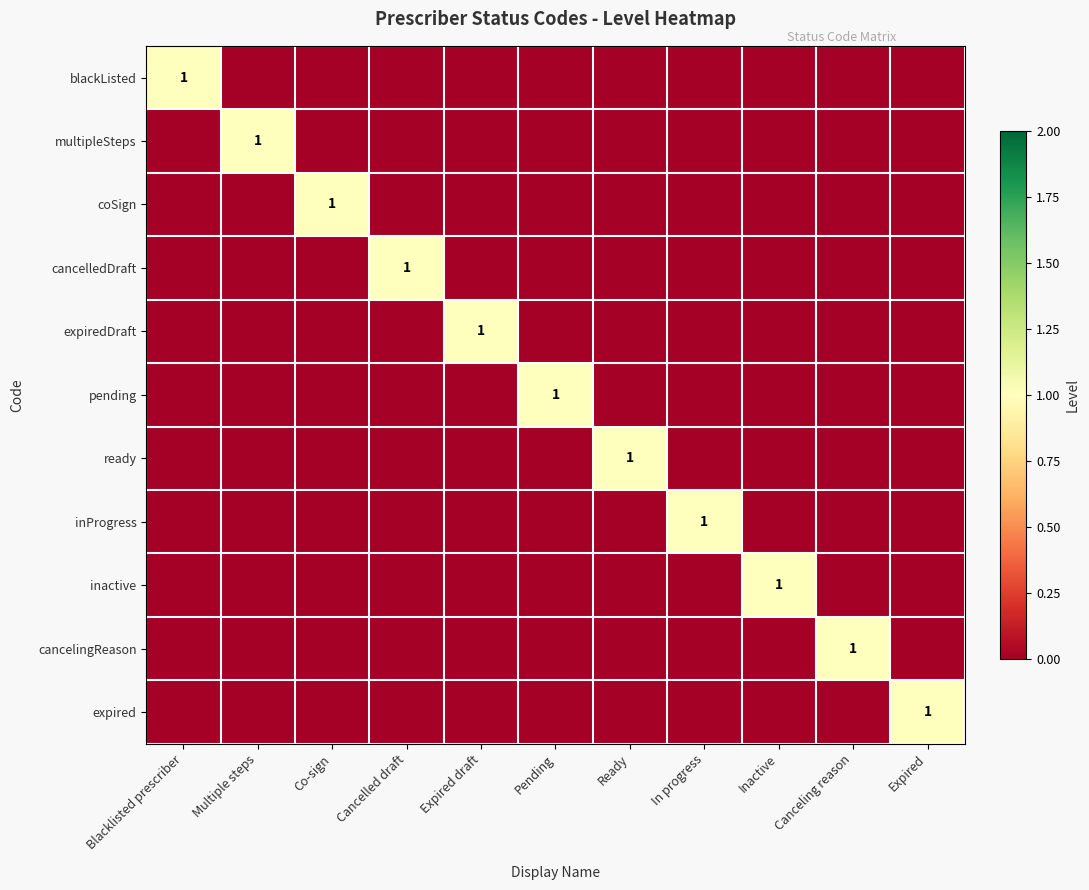

What is the difference between the highest and lowest values at Multiple steps?

1